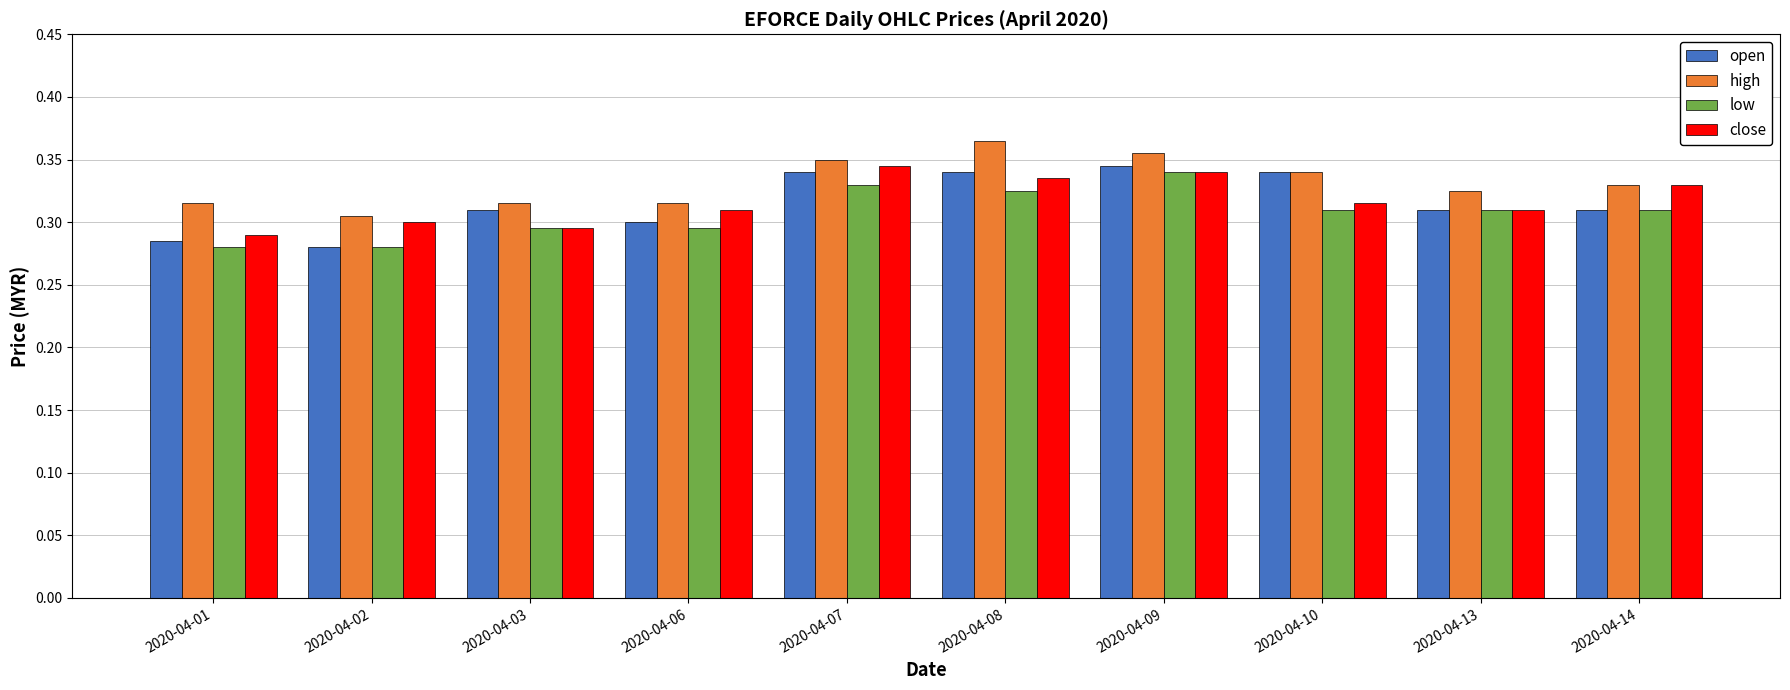

Which series has the widest spread of values?

open